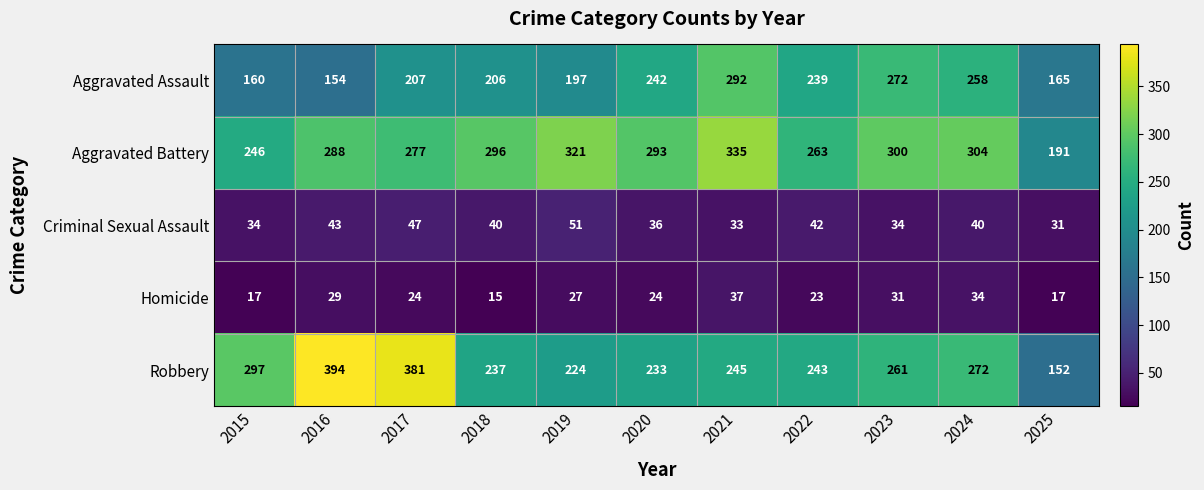

What is the average value of the Aggravated Battery series?

283